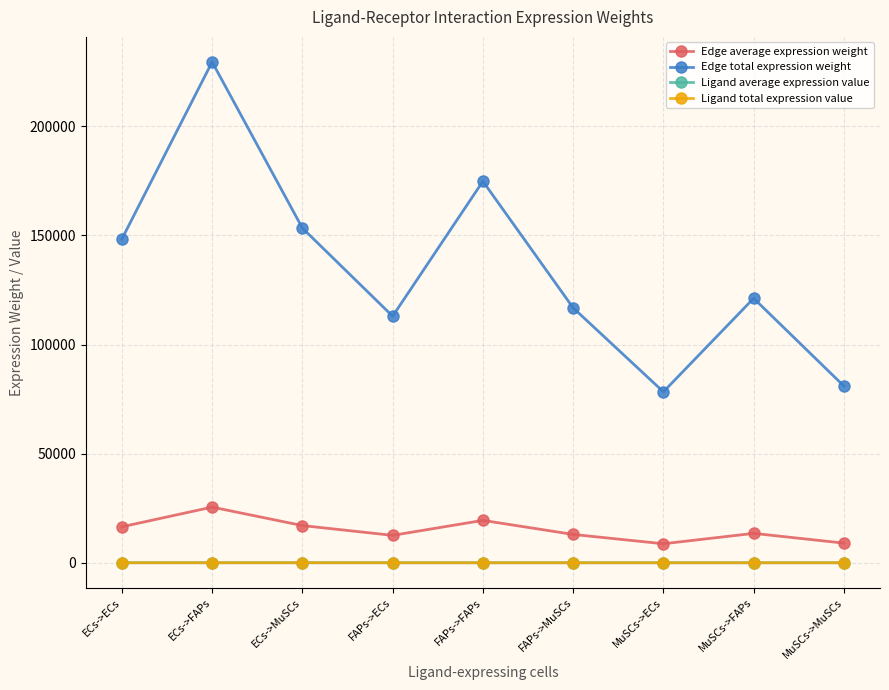

True or false: Ligand average expression value and Edge average expression weight intersect in this chart.

False